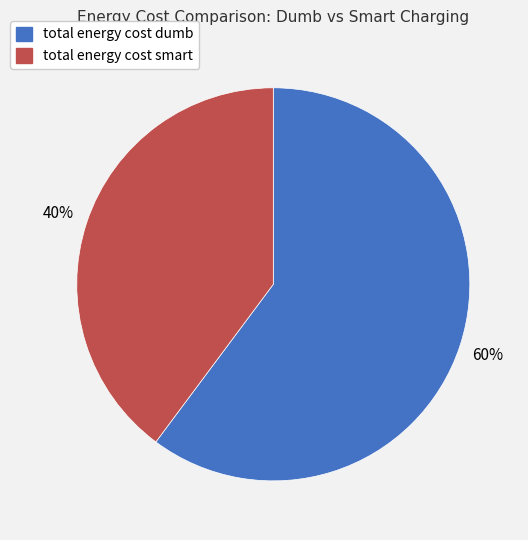

To the nearest percent, what percentage of the pie is total energy cost smart?

40%